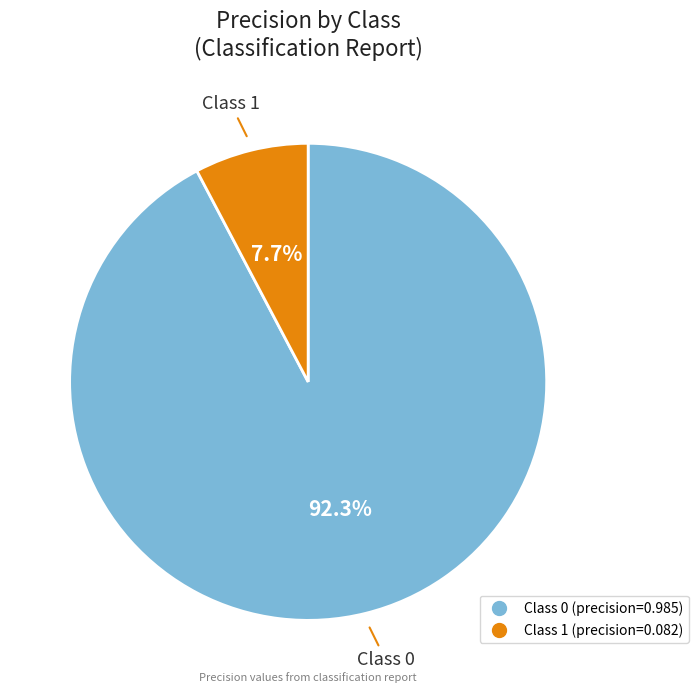

Is there any slice that represents more than half of the pie?

Yes